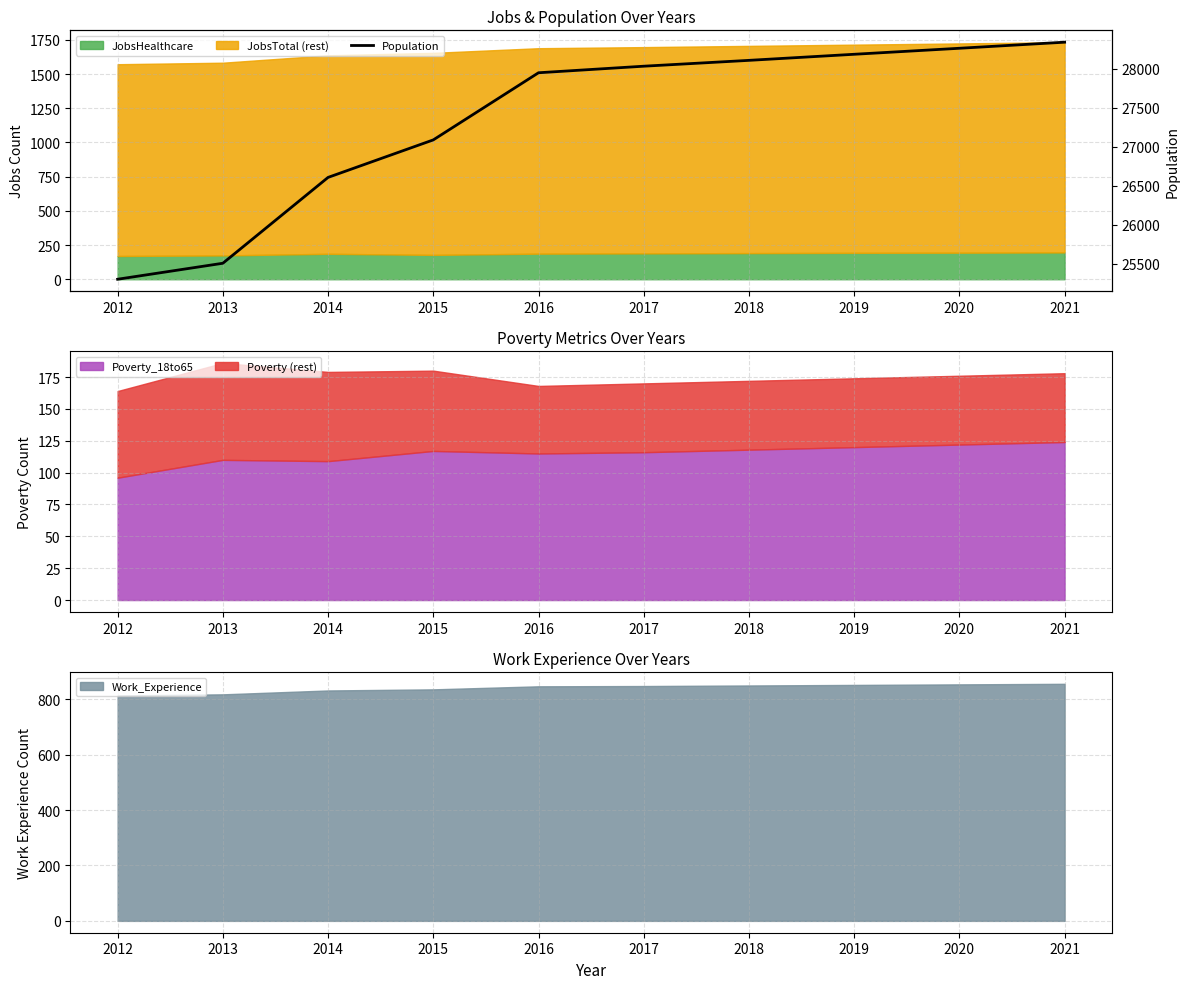

Where does the data first go above 28031?

2018